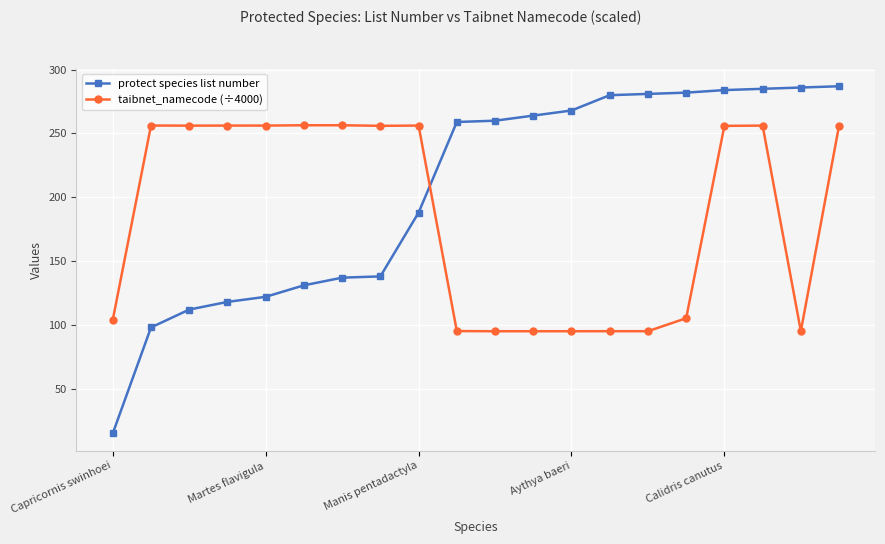

What is the lowest value of the protect species list number series?

15.0